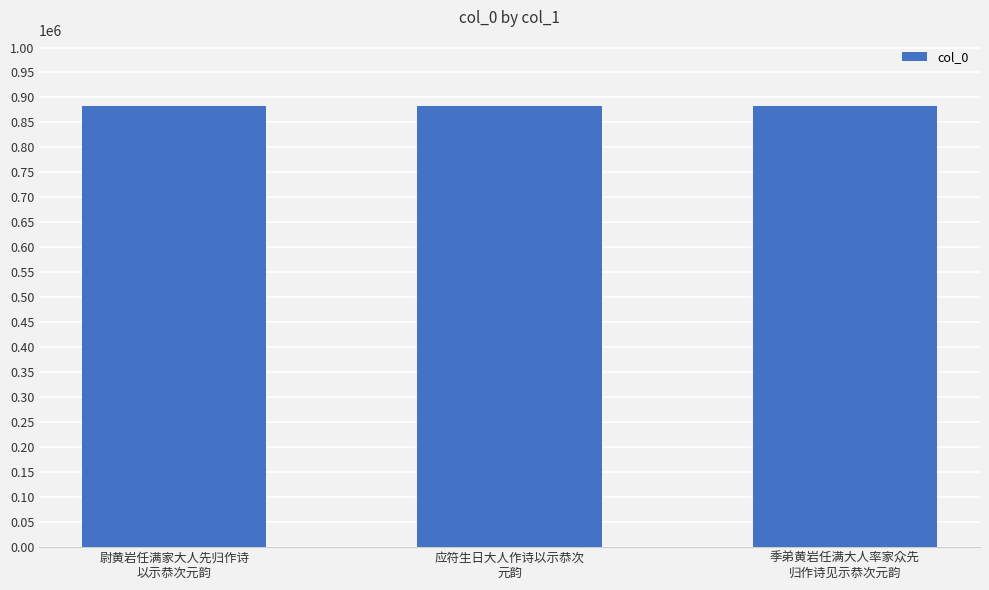

What is the minimum value shown in the chart?

882949